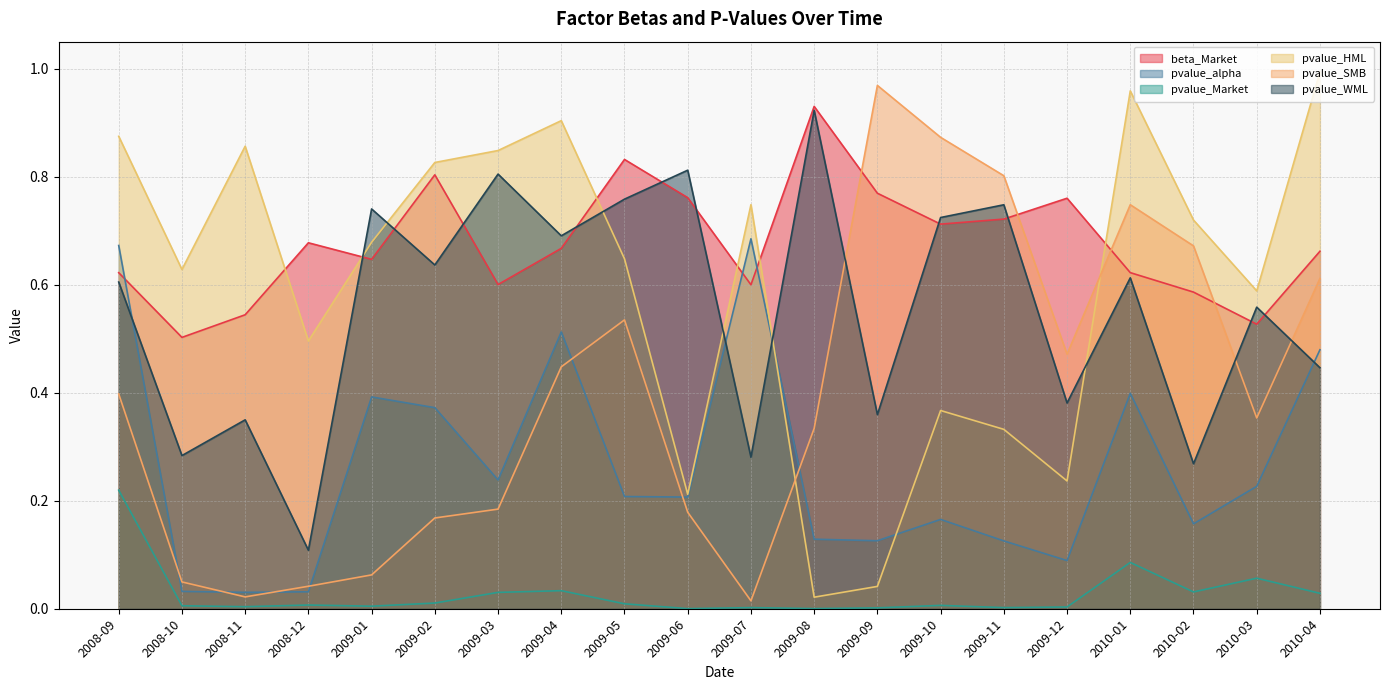

The pvalue_WML series shows 0.9 at 2008-09. True or false?

False